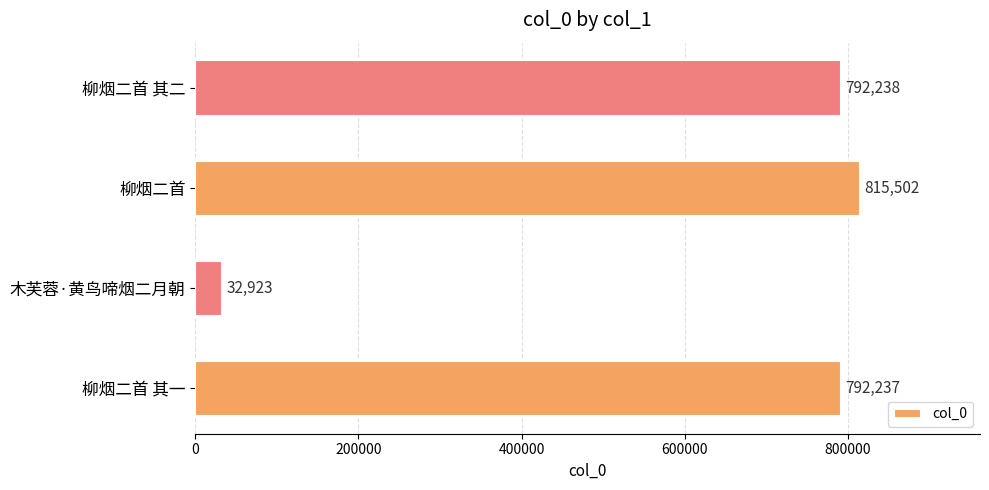

The value at 柳烟二首 其一 is 523075. True or false?

False